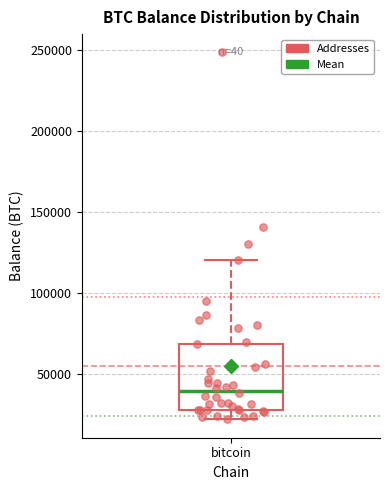

Transcribe this box plot: give where the median line is, the range the box spans, and where the two whiskers end, as read against the y-axis. The values are not printed on the chart, so give them approximately, as read against the axis.

median 40000, box 30000 to 70000, whiskers 20000 to 120000